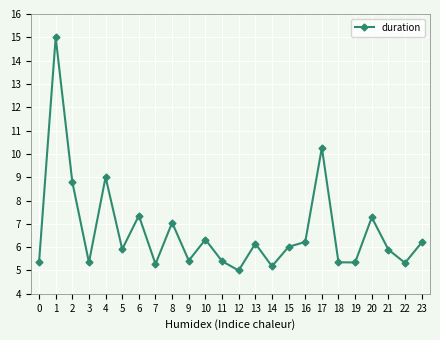

What is the value of the 7th point from the left?

7.4